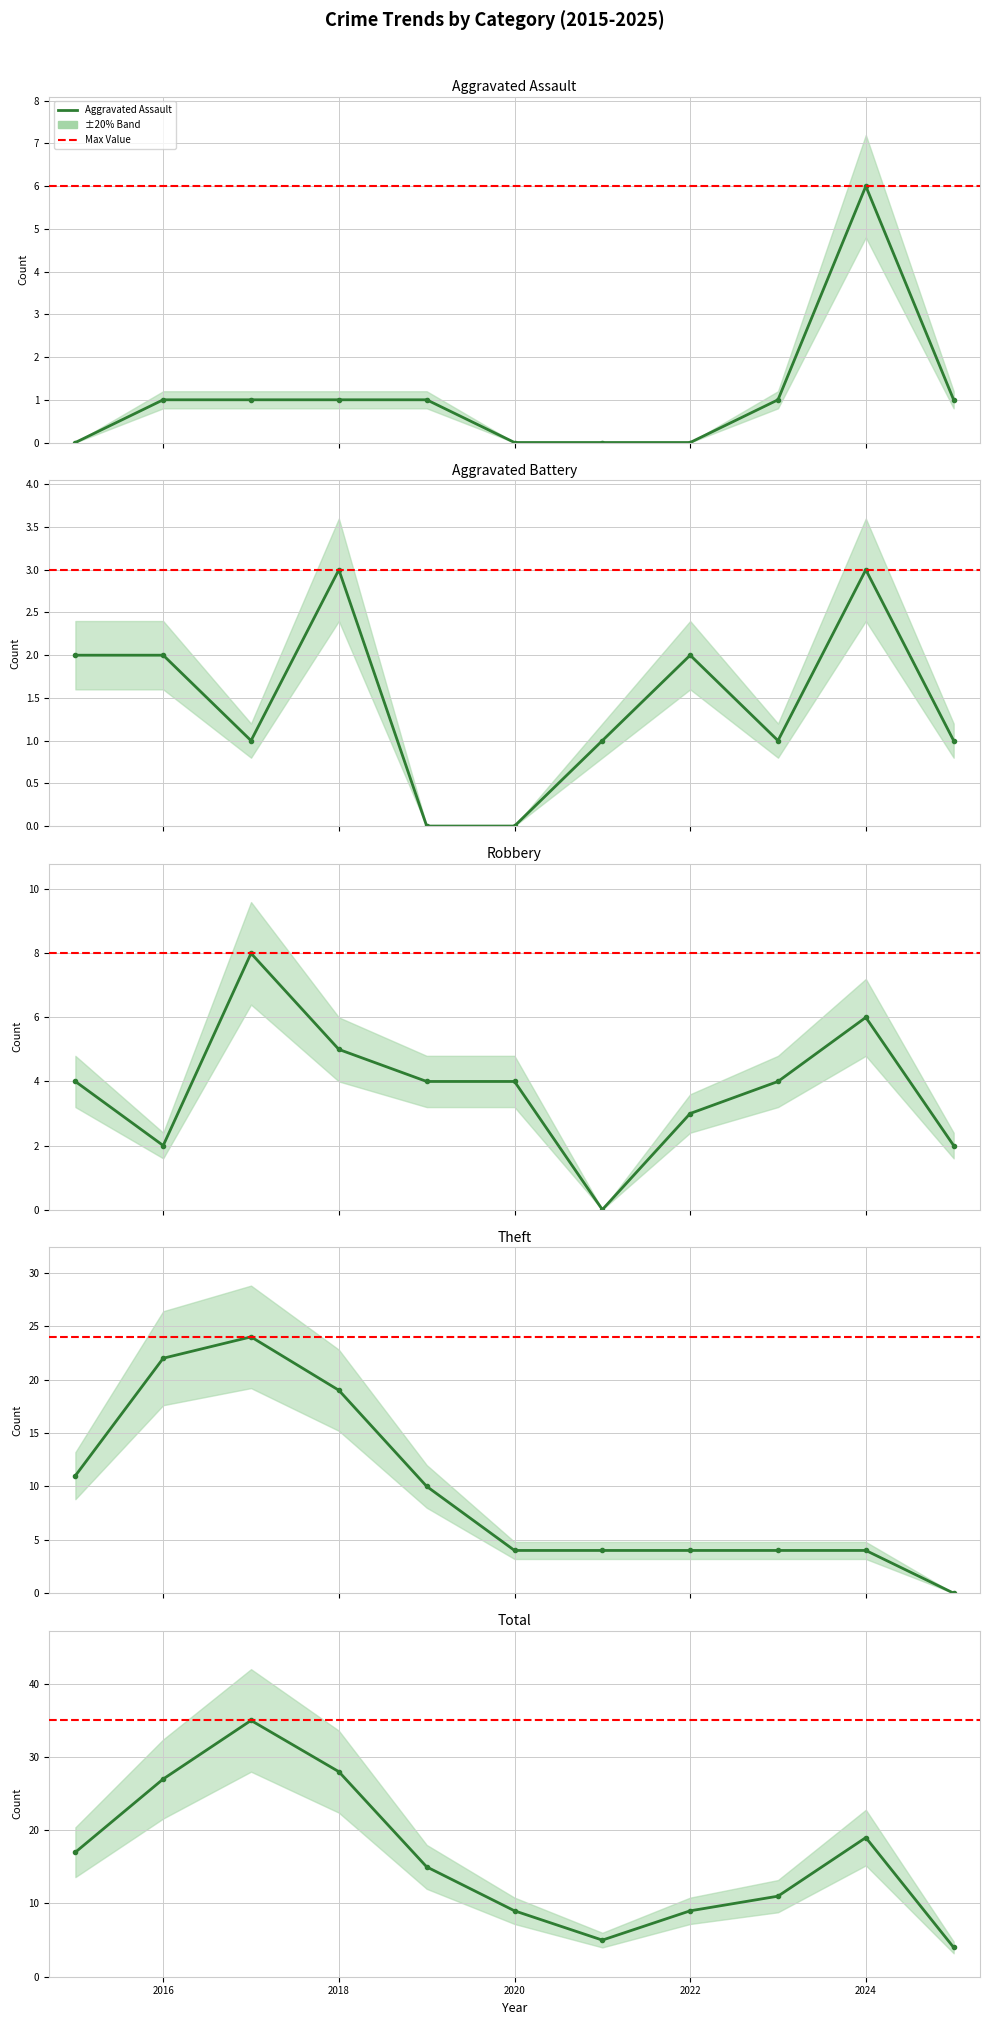

True or false: Aggravated Assault and Robbery cross at least once.

False